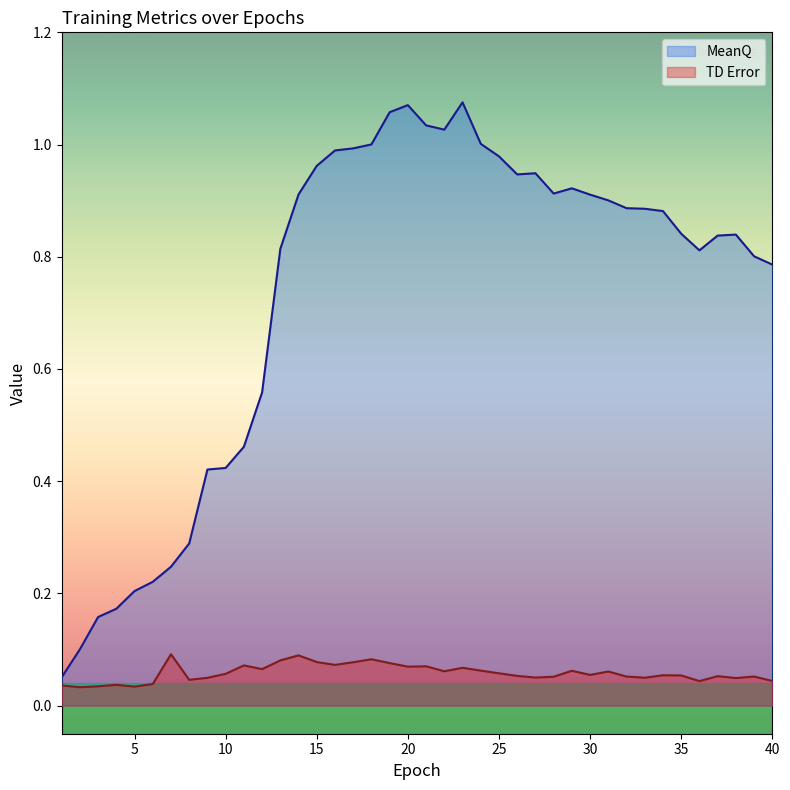

At which label does TD Error reach its peak?

7